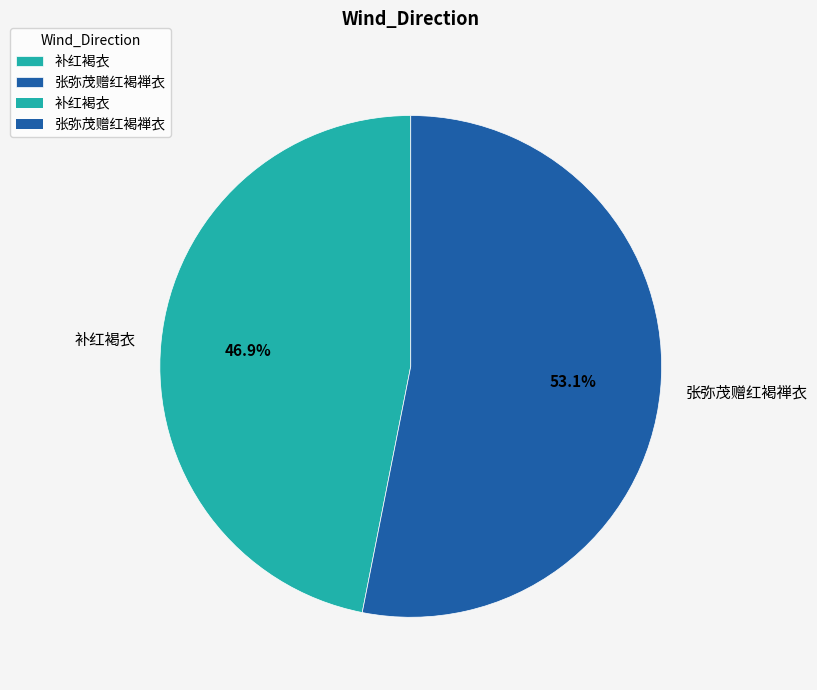

What is the ratio of the value at 张弥茂赠红褐禅衣 to the value at 补红褐衣?

1.1